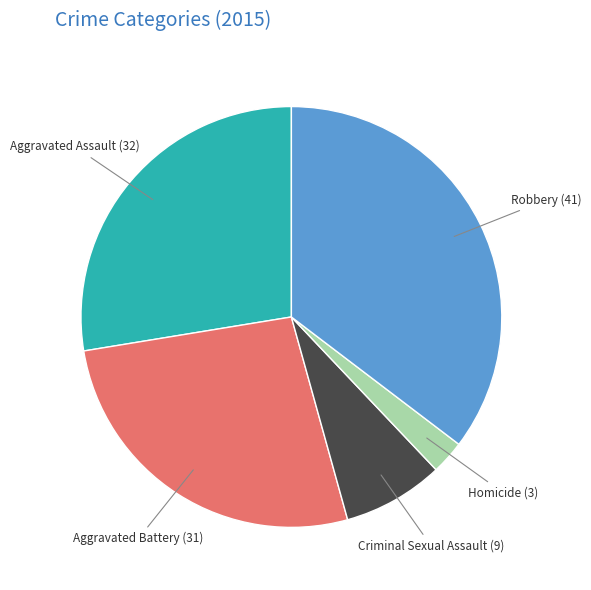

Which category has the biggest portion of the pie?

Robbery